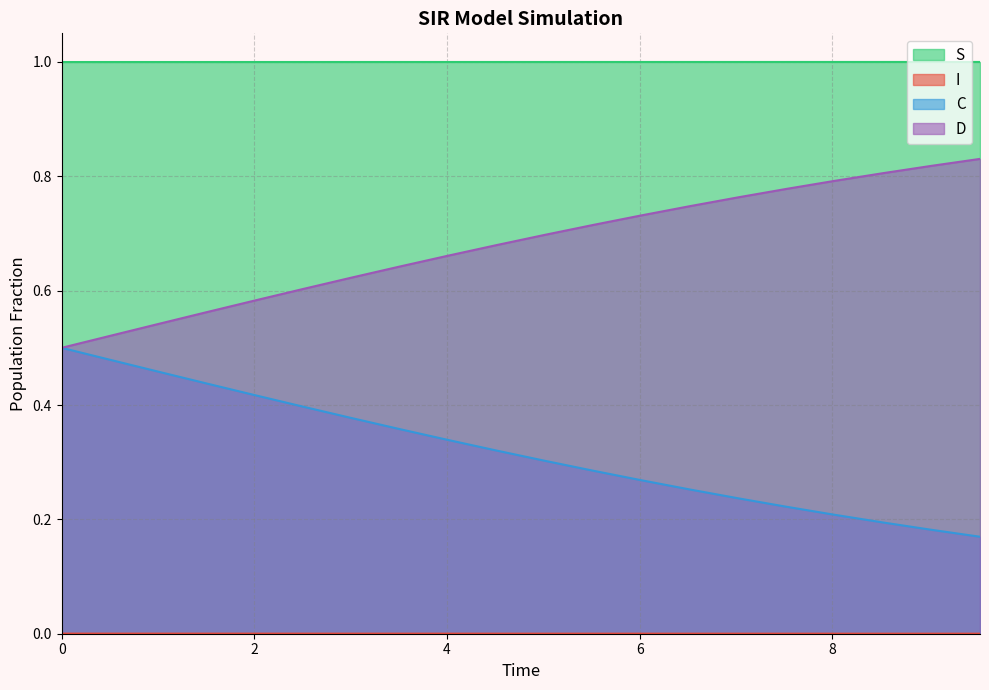

Reading left to right, transcribe all the data shown in this chart.

S: 1.0	1.0	1.0	1.0	1.0	1.0	1.0	1.0	1.0	1.0	1.0	1.0	1.0	1.0	1.0	1.0	1.0	1.0	1.0	1.0
I: 0.0	0.0	0.0	0.0	0.0	0.0	0.0	0.0	0.0	0.0	0.0	0.0	0.0	0.0	0.0	0.0	0.0	0.0	0.0	0.0
C: 0.5	0.5	0.5	0.4	0.4	0.4	0.4	0.4	0.3	0.3	0.3	0.3	0.3	0.3	0.2	0.2	0.2	0.2	0.2	0.2
D: 0.5	0.5	0.5	0.6	0.6	0.6	0.6	0.6	0.7	0.7	0.7	0.7	0.7	0.7	0.8	0.8	0.8	0.8	0.8	0.8